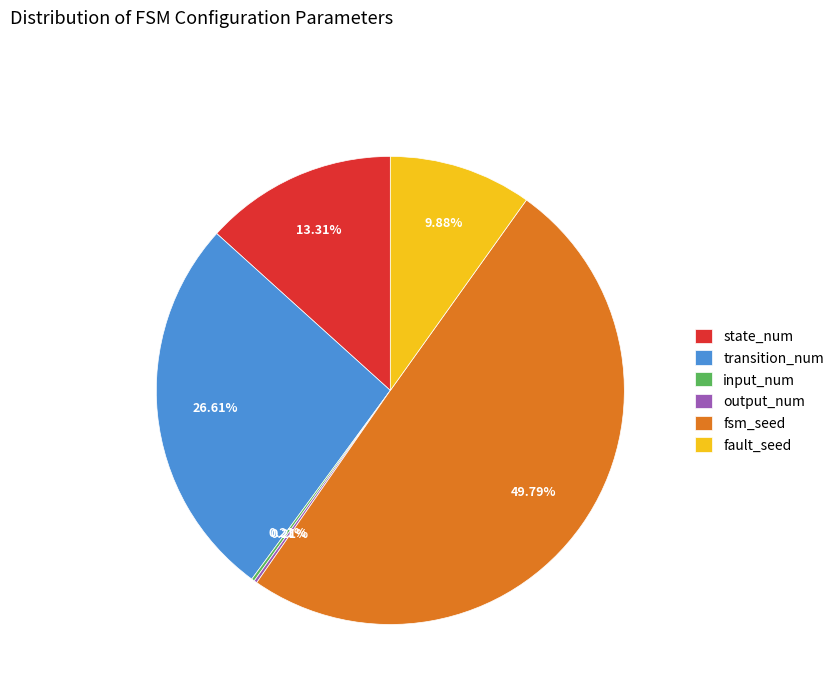

To the nearest percent, what is the difference between the largest and smallest slice percentages?

50%